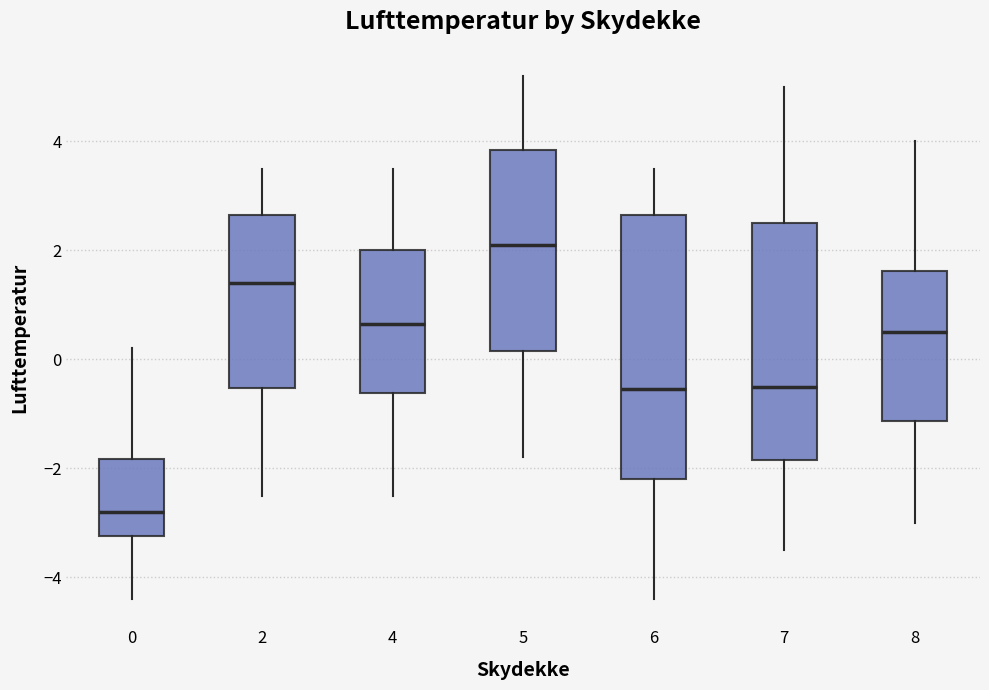

Reading left to right, transcribe this box plot: for each box, give where its median line is, the range the box spans, and where its two whiskers end, as read against the y-axis. The values are not printed on the chart, so give them approximately, as read against the axis.

0: median -2.8, box -3.2 to -1.8, whiskers -4.4 to 0.2
2: median 1.4, box -0.6 to 2.6, whiskers -2.4 to 3.6
4: median 0.6, box -0.6 to 2.0, whiskers -2.4 to 3.6
5: median 2.2, box 0.2 to 3.8, whiskers -1.8 to 5.2
6: median -0.6, box -2.2 to 2.6, whiskers -4.4 to 3.6
7: median -0.4, box -1.8 to 2.6, whiskers -3.4 to 5.0
8: median 0.6, box -1.2 to 1.6, whiskers -3.0 to 4.0